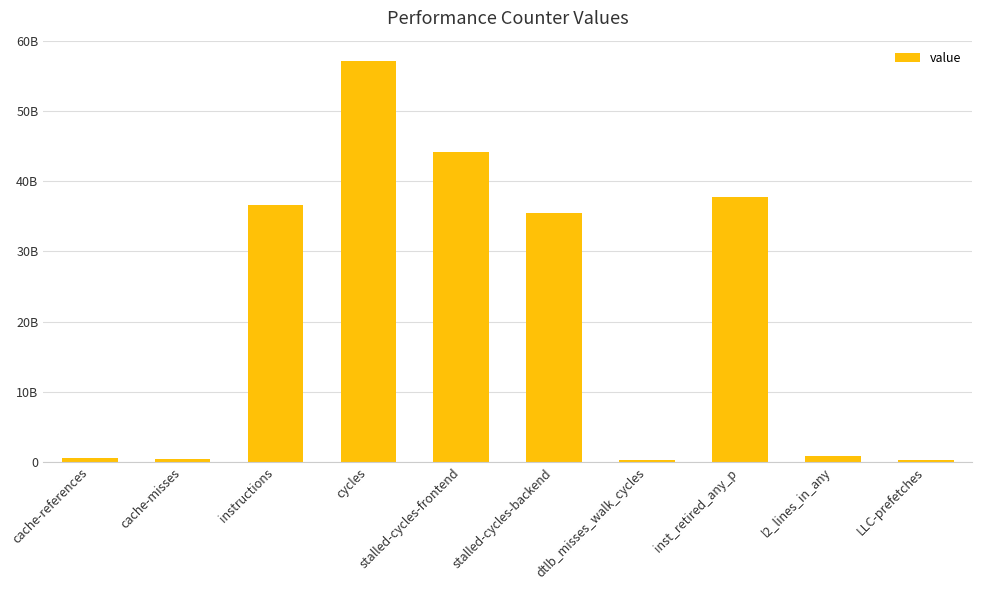

Is it true that the value at cache-references is 780886426?

False